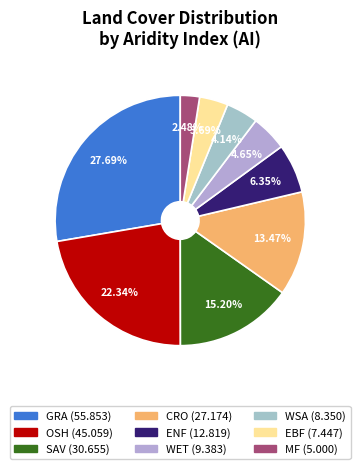

True or false: EBF accounts for 17% of the total.

False